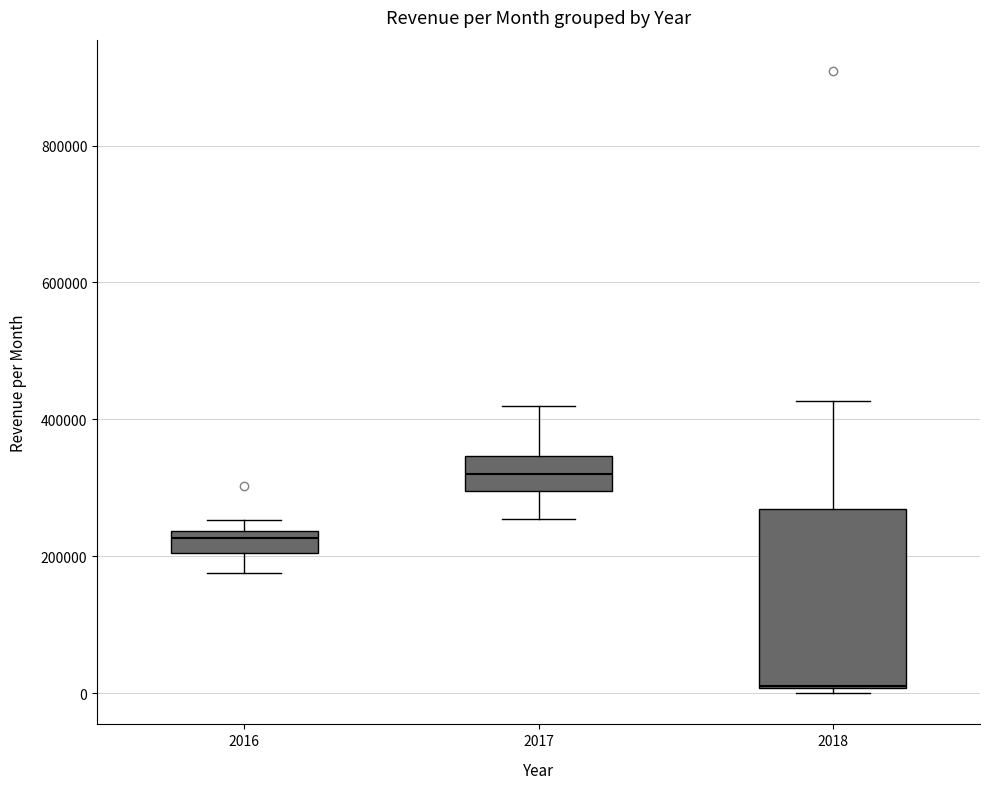

Which box is the tallest, from its lower edge to its upper edge?

2018